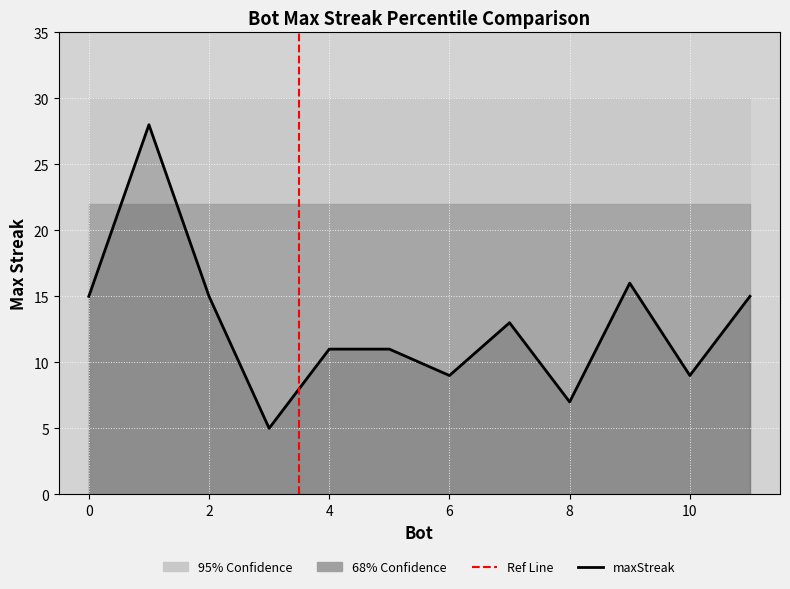

Reading left to right, extract all data points from this chart.

1=28	9=16	11=15	2=15	0=15	7=13	5=11	4=11	10=9	6=9	8=7	3=5